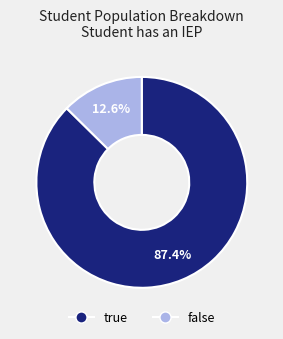

Is there a majority slice in this chart?

Yes